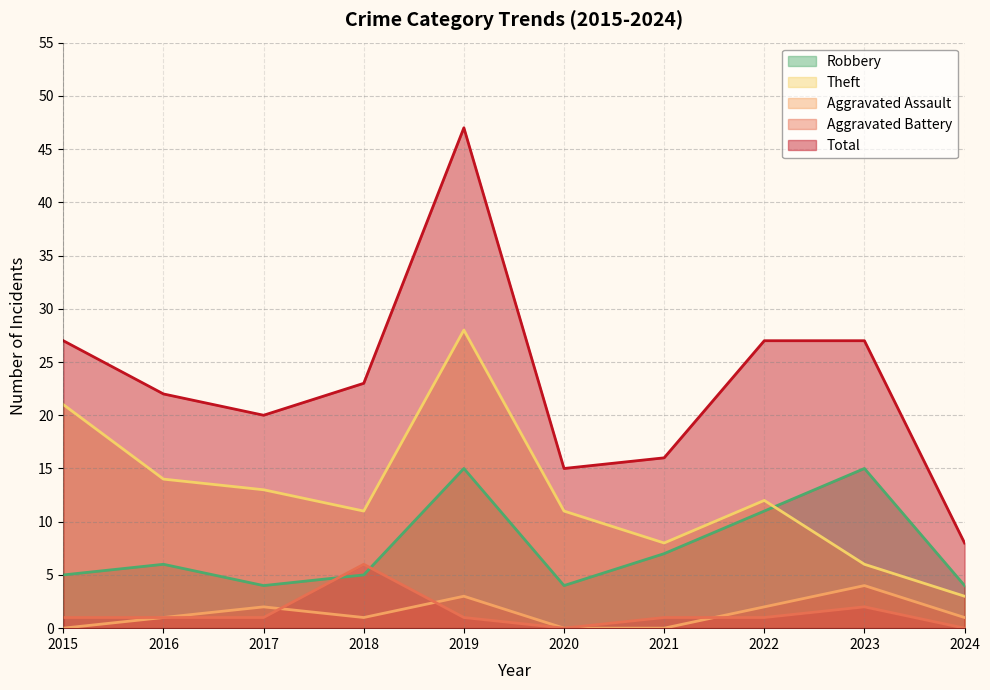

Where is the first local maximum for Robbery?

2016